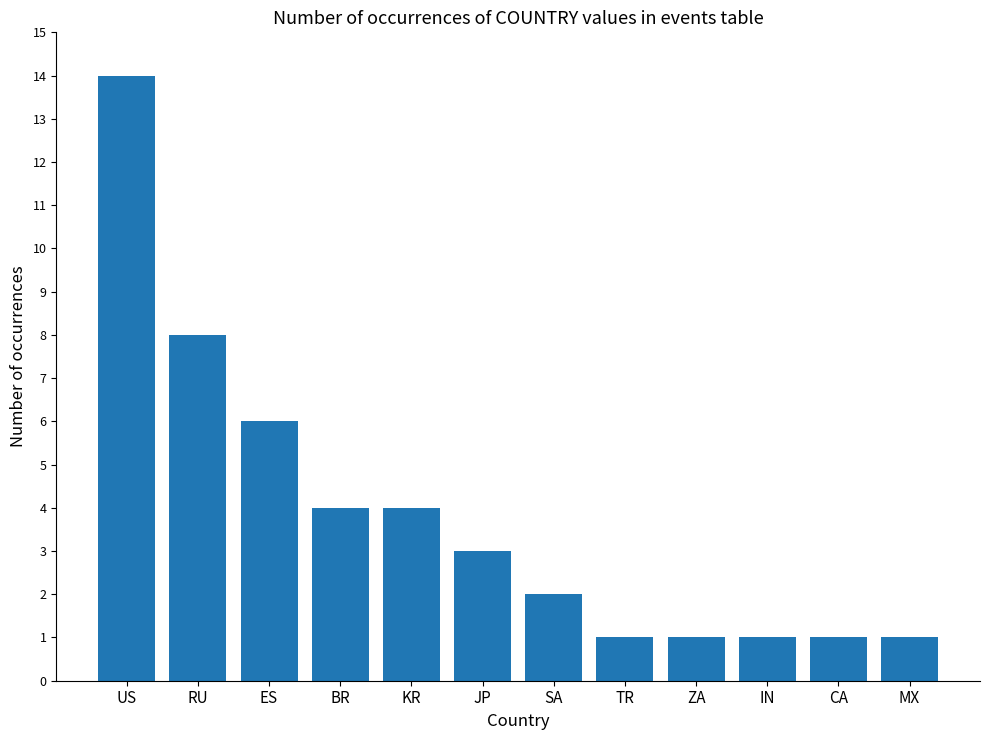

What is the greatest value displayed?

14